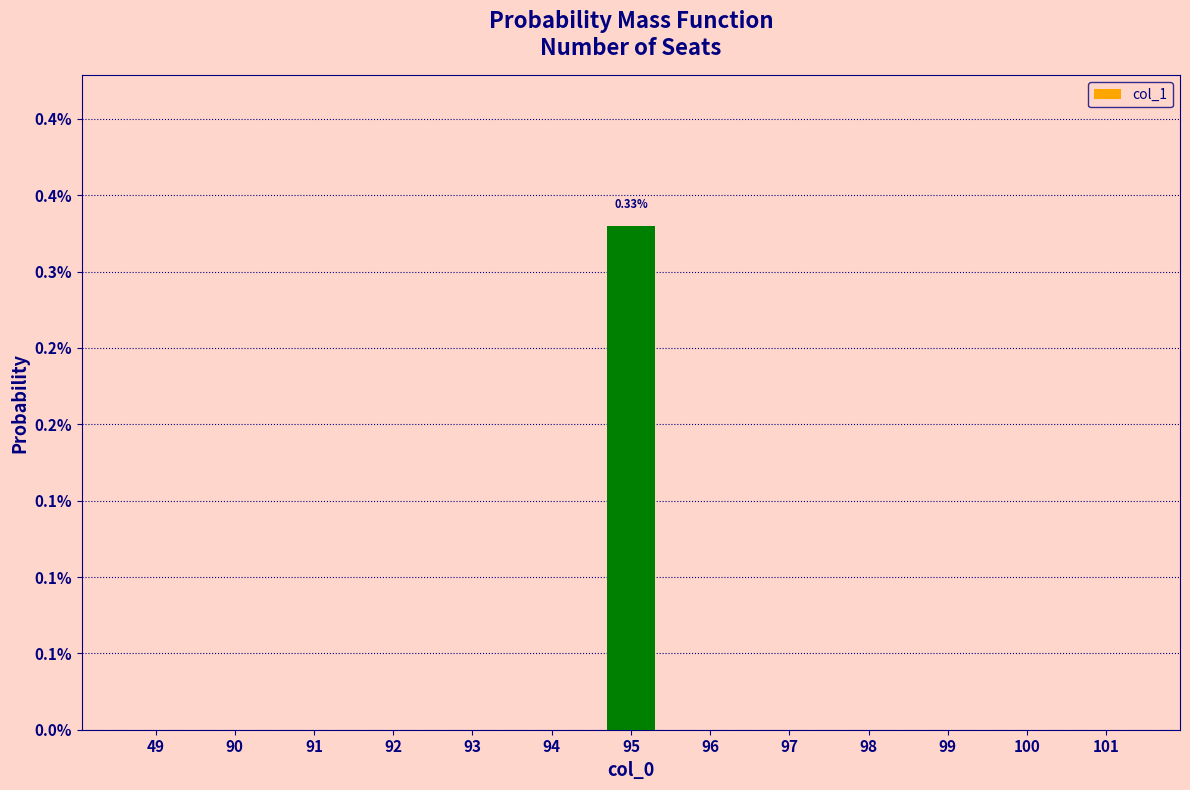

How many positive values are there?

1